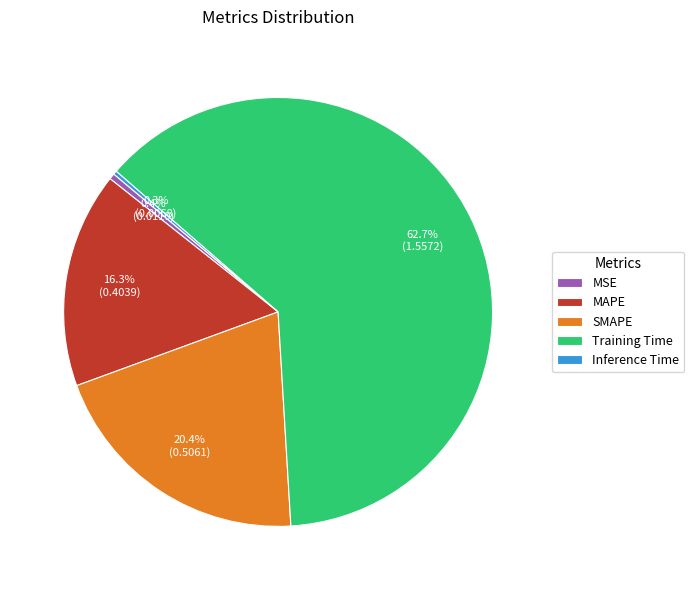

Combined, do SMAPE and MSE account for over 50%?

No